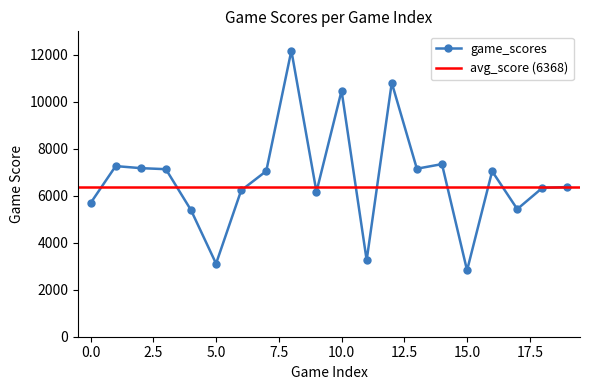

What is the difference between the second highest and second lowest values?

7700